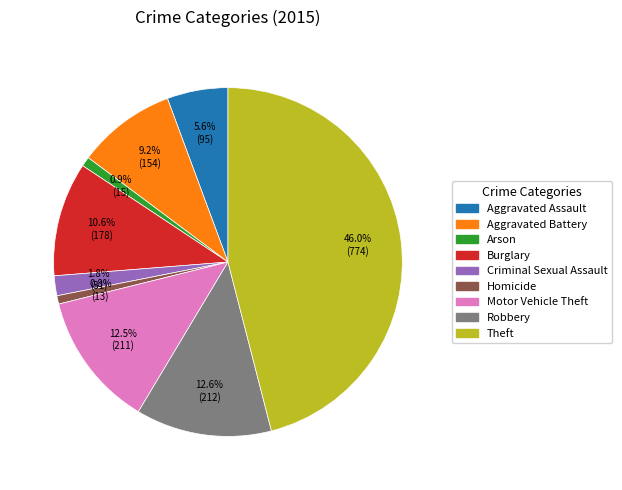

Is there a majority slice in this chart?

No